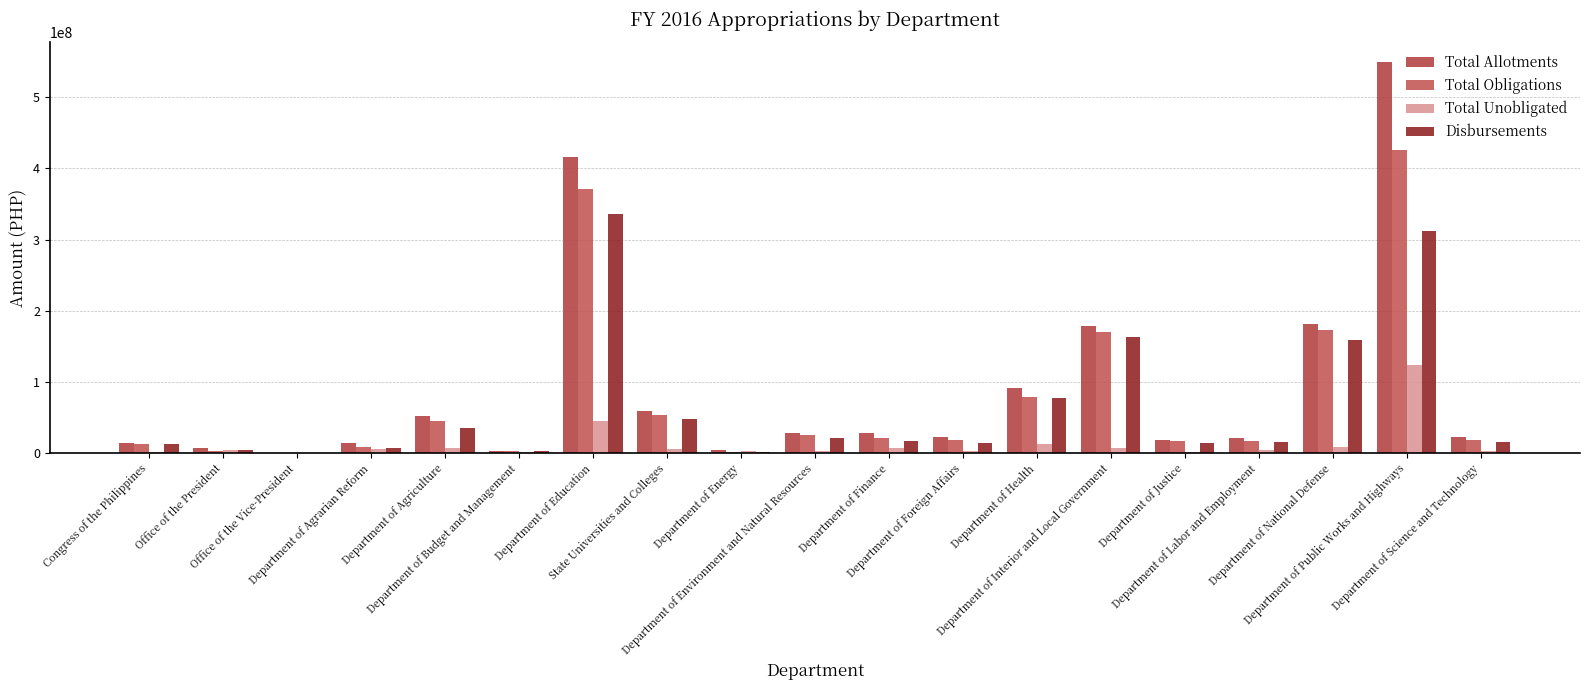

True or false: Disbursements has a value of 11414537 at Department of Agrarian Reform.

False